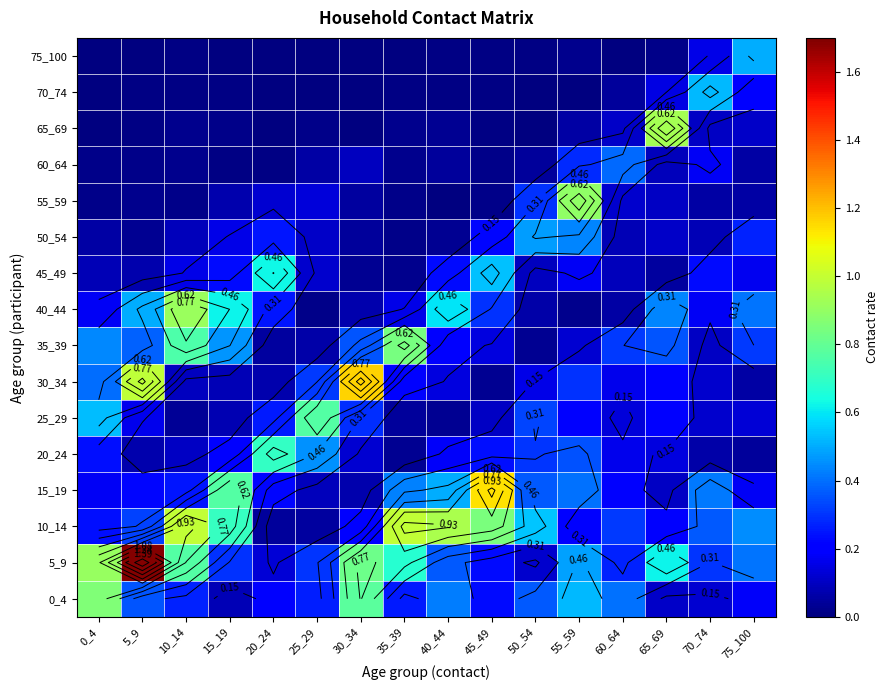

Which series has the largest range (max minus min)?

5_9